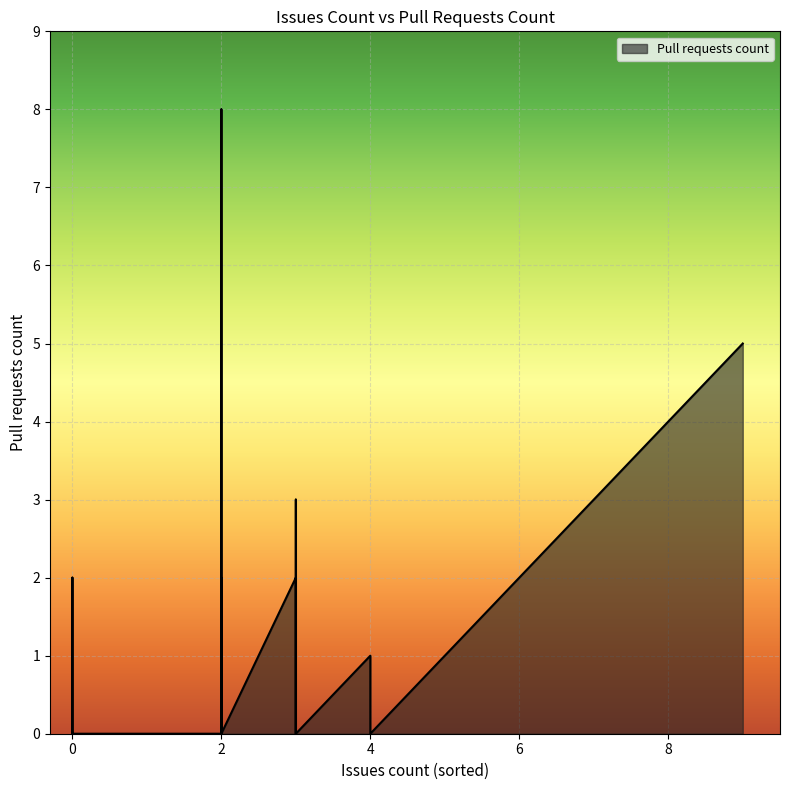

What is the greatest value displayed?

8